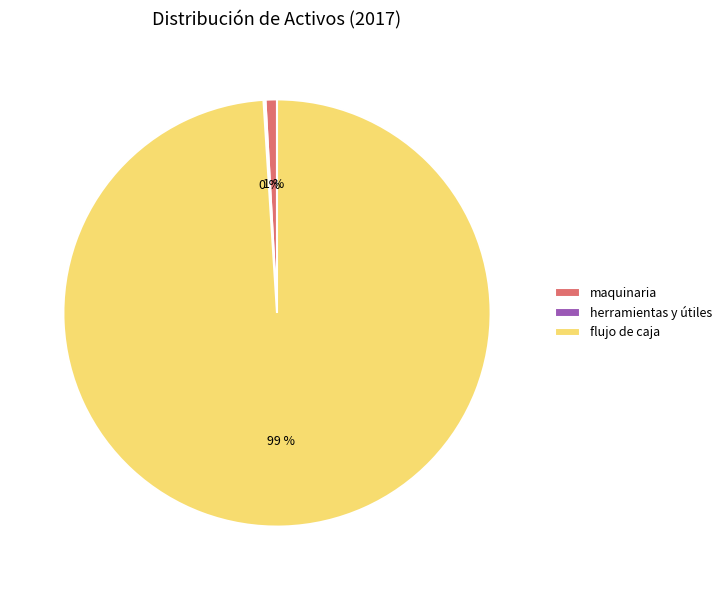

Between maquinaria and flujo de caja, which is larger?

flujo de caja